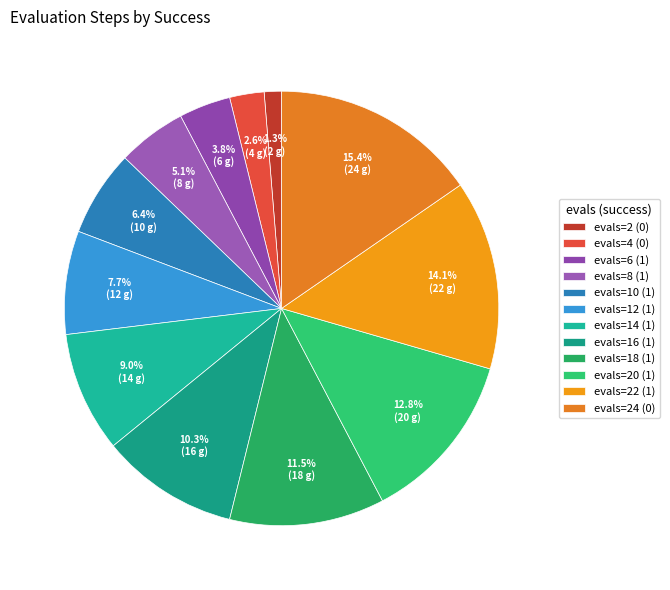

Rank the categories by value from lowest to highest.

evals=2 (0), evals=4 (0), evals=6 (1), evals=8 (1), evals=10 (1), evals=12 (1), evals=14 (1), evals=16 (1), evals=18 (1), evals=20 (1), evals=22 (1), evals=24 (0)